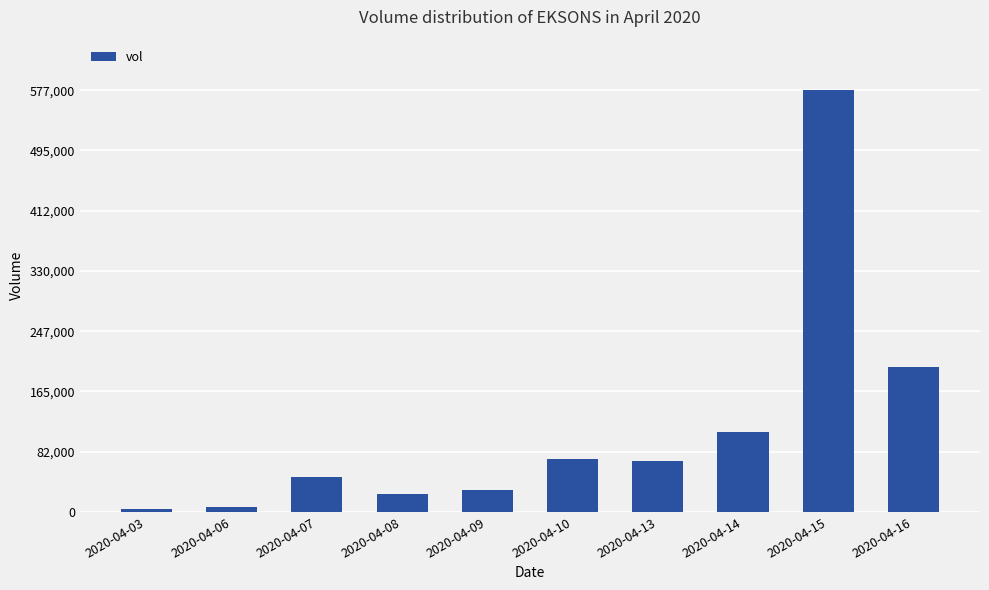

Which has a higher value, 2020-04-16 or 2020-04-14?

2020-04-16